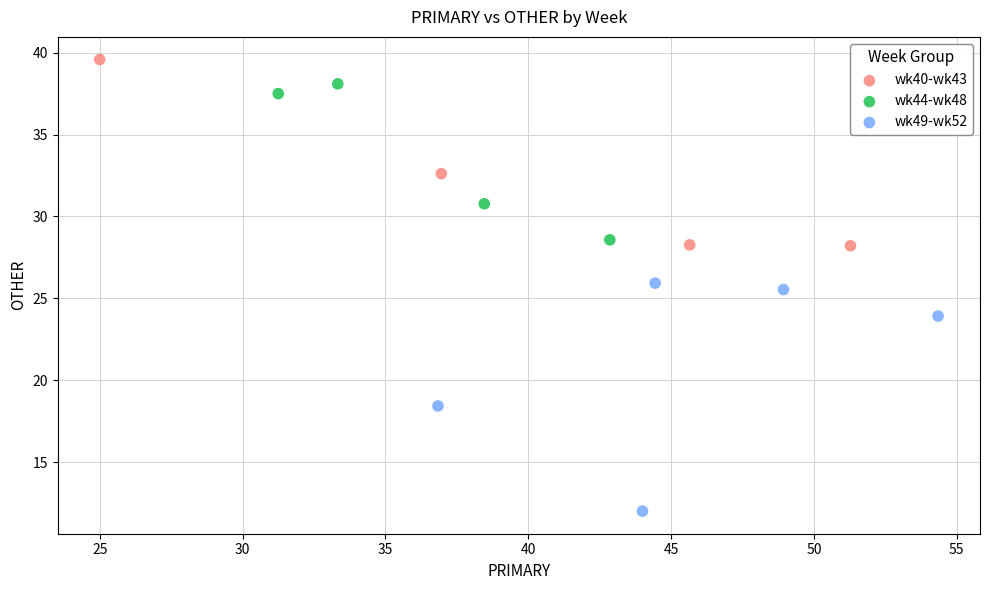

Which series has the largest Y range (max minus min)?

wk49-wk52